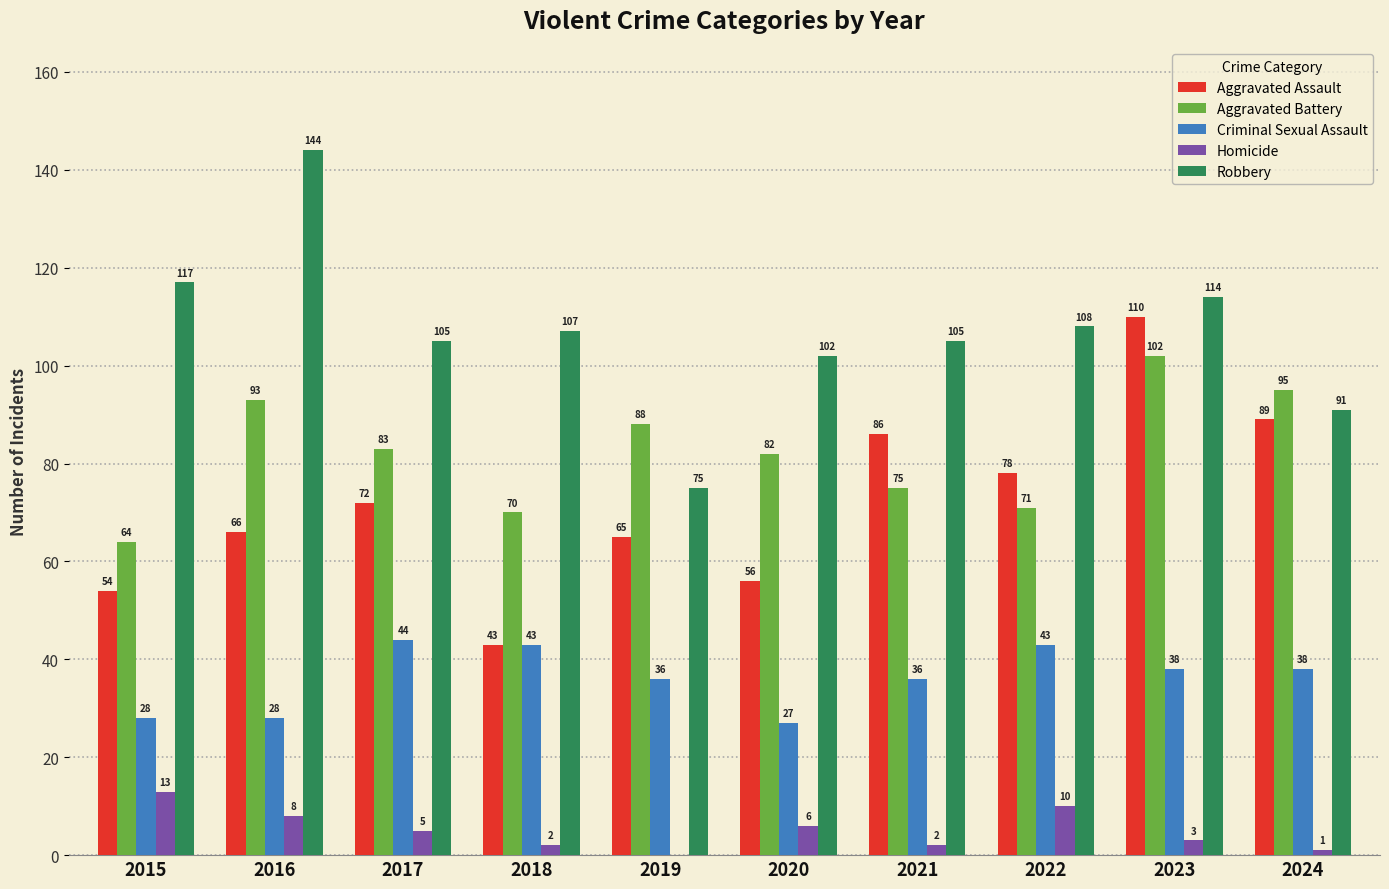

At which label does Aggravated Battery first exceed 83?

2016